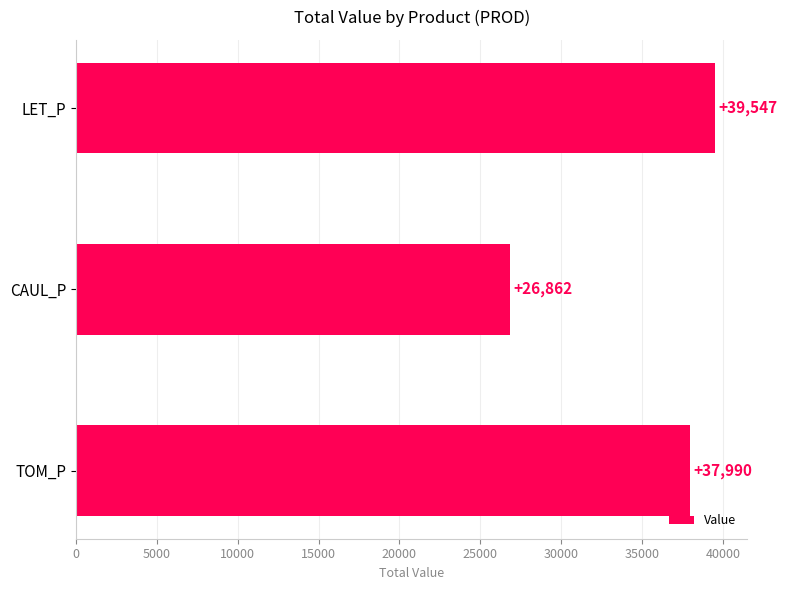

What is the difference between the maximum and minimum values?

12685.2